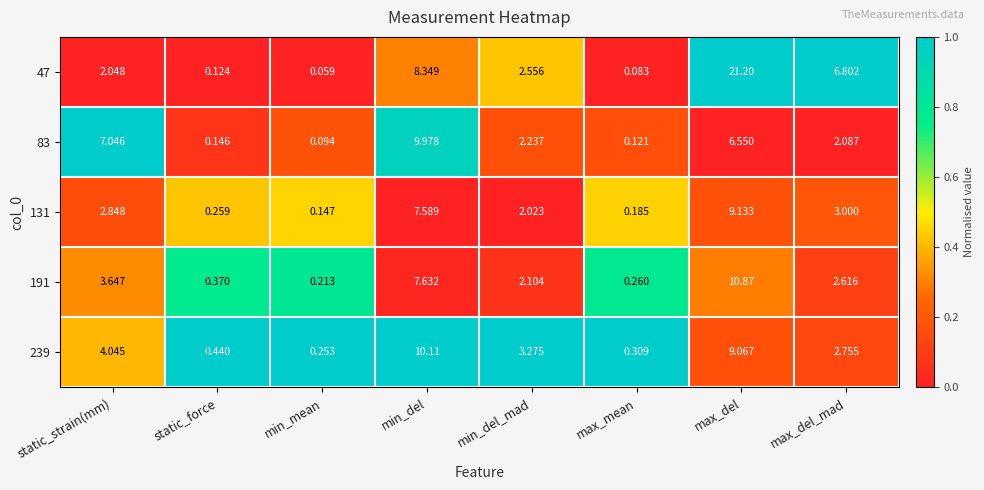

Is the value of 191 at max_del_mad greater than the value of 239 at max_del?

No